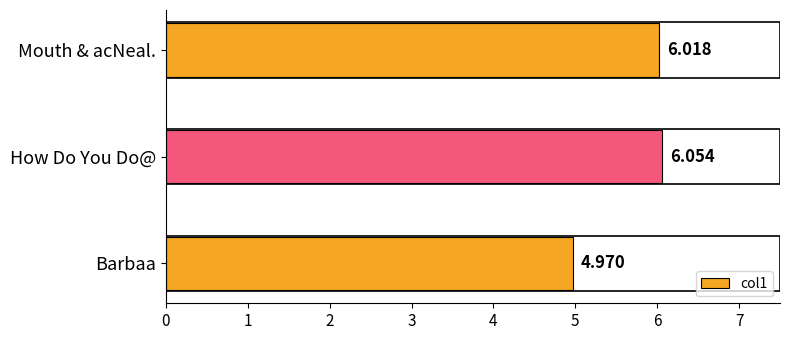

Which category has the highest value across all series?

How Do You Do@